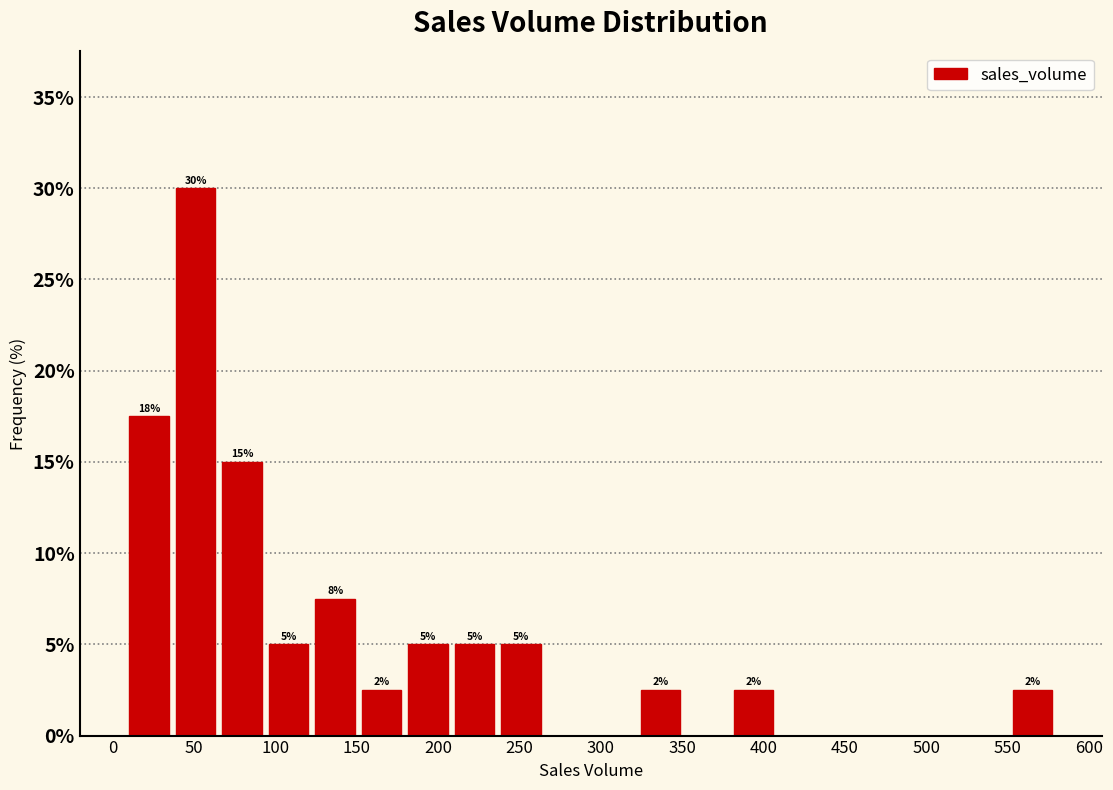

Over which range of the x-axis is the bar tallest?

35 to 65